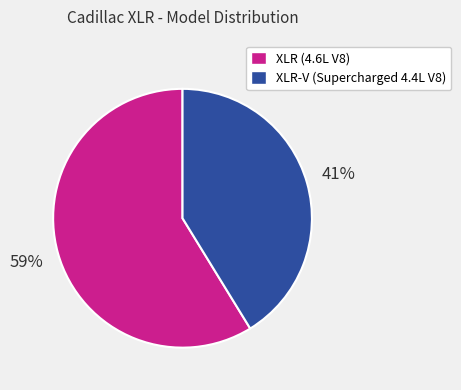

Is it true that XLR (4.6L V8) is 59% of the pie?

True